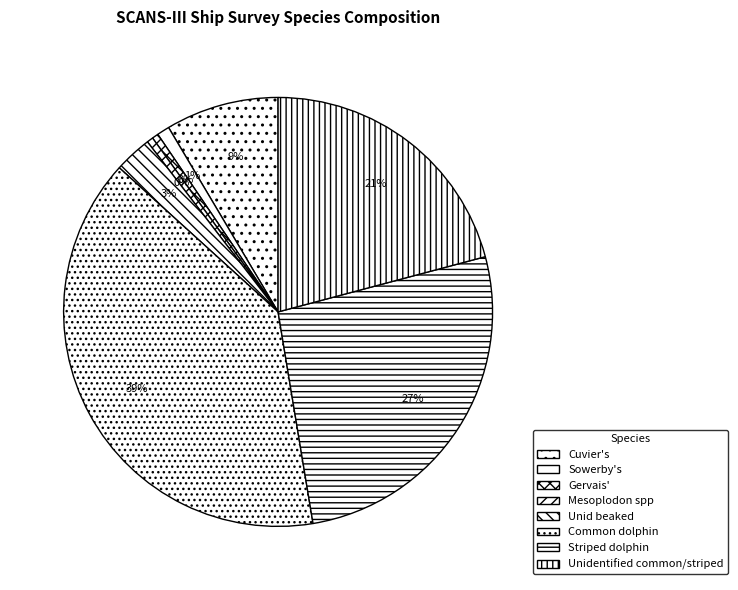

Is it true that Cuvier's is 1% of the pie?

False